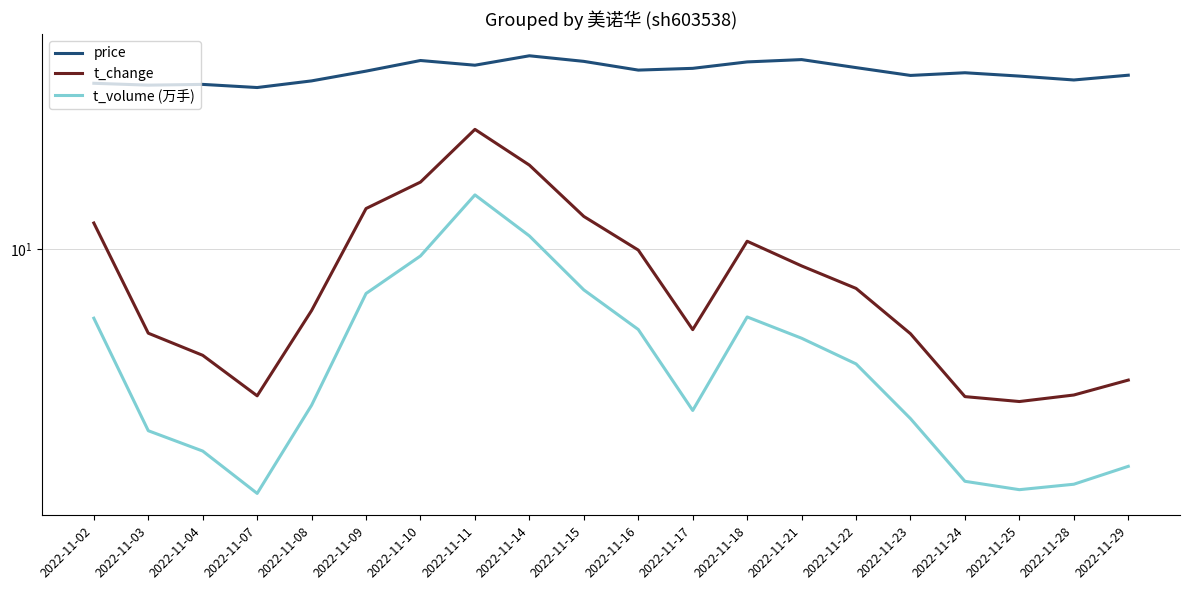

What is the difference between the t_volume (万手) values at 2022-11-29 and 2022-11-17?

1.1